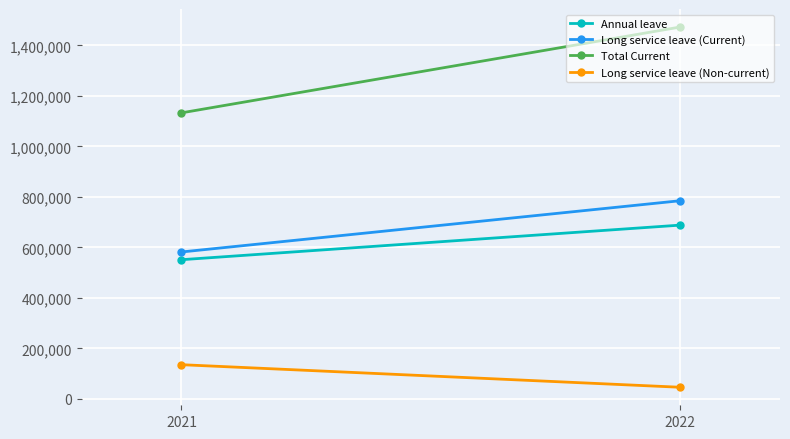

Is it true that Long service leave (Current) equals 1015809 at 2021?

False